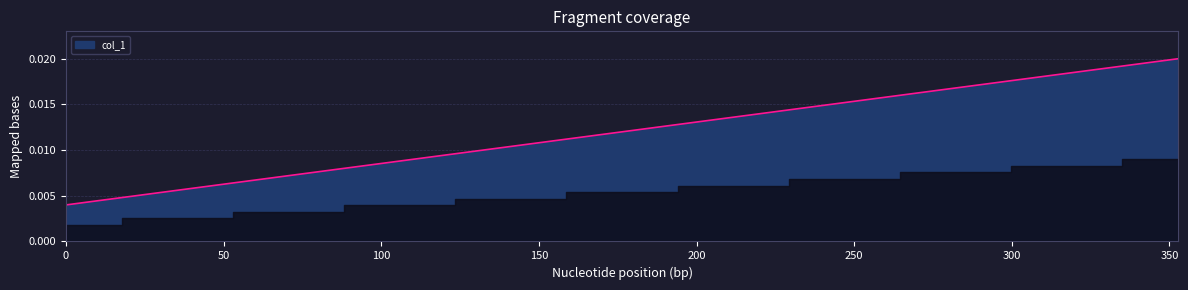

Is this an area chart (filled region under the line)?

Yes